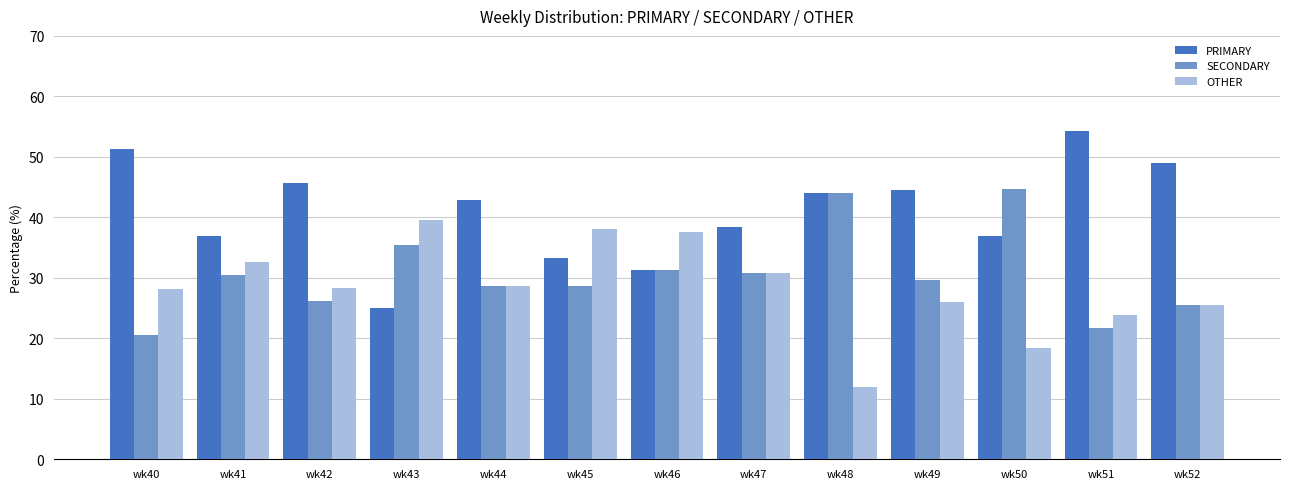

How many groups of bars are there?

13